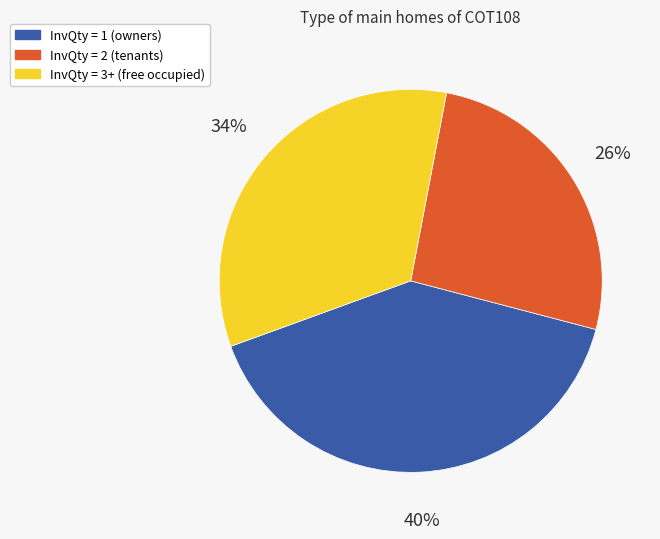

Does any single category account for the majority?

No